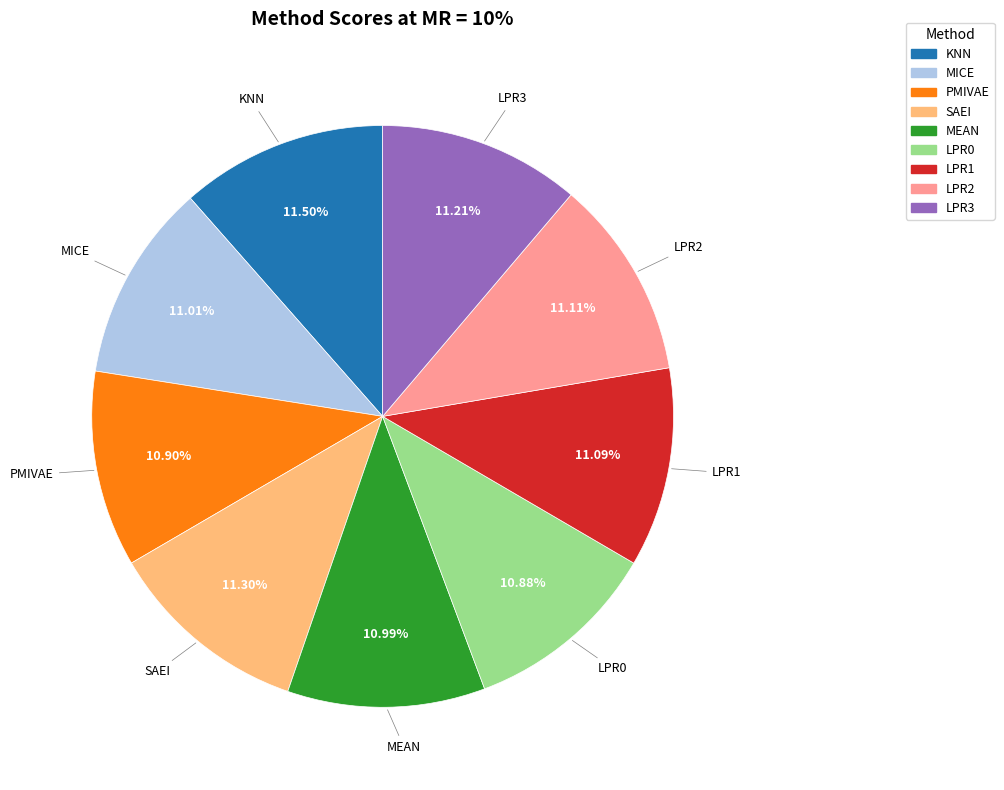

Does KNN account for over 50% of the chart?

No